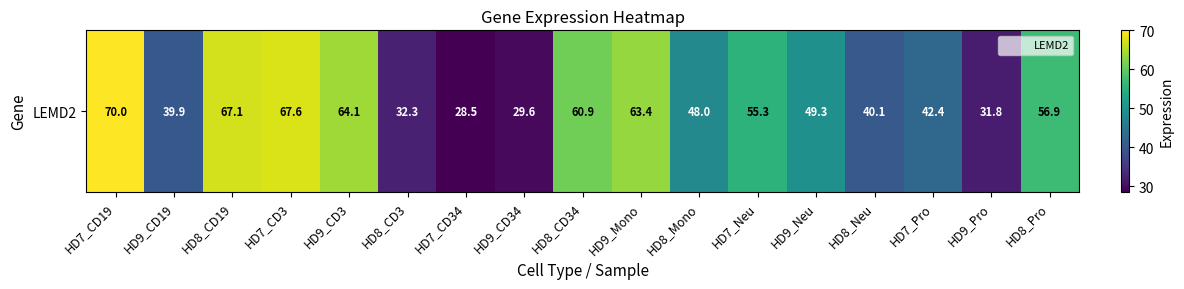

What is the smallest value displayed?

28.5